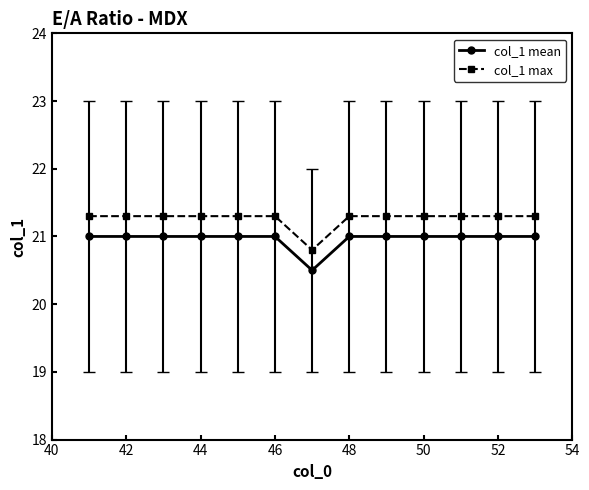

True or false: col_1 max and col_1 mean intersect in this chart.

False